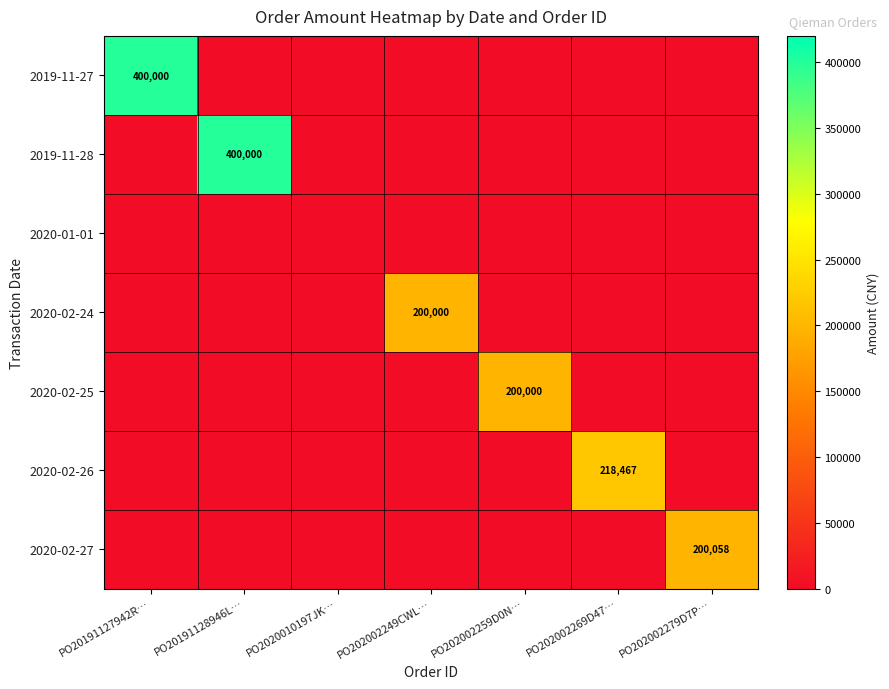

The value of 2019-11-27 at PO20191127942R… is 400000. True or false?

True